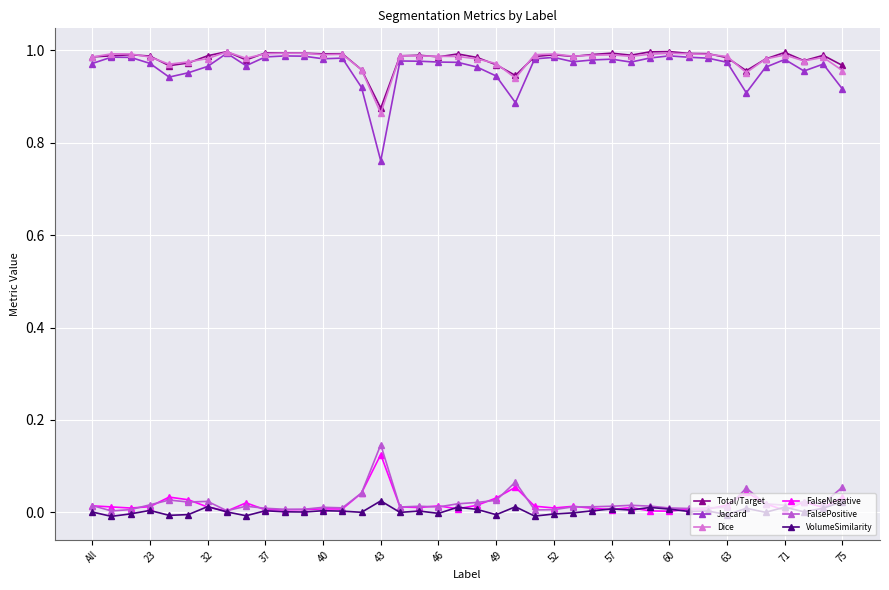

True or false: FalsePositive and Dice cross at least once.

False